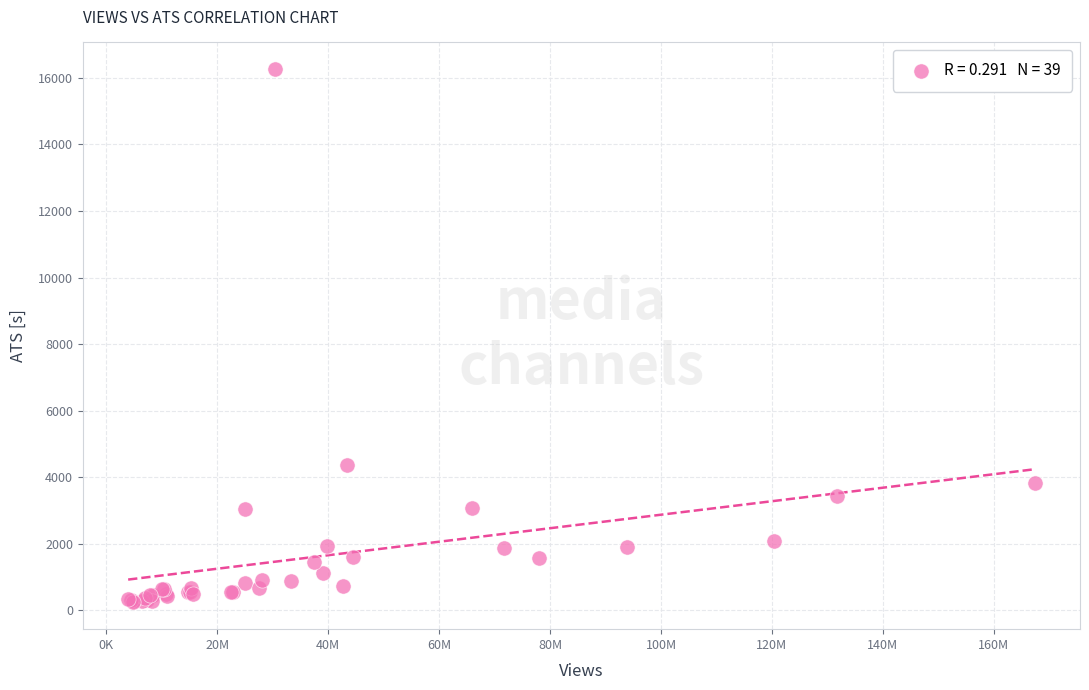

What Y value in the scatter plot is closest to 8248?

4378.7